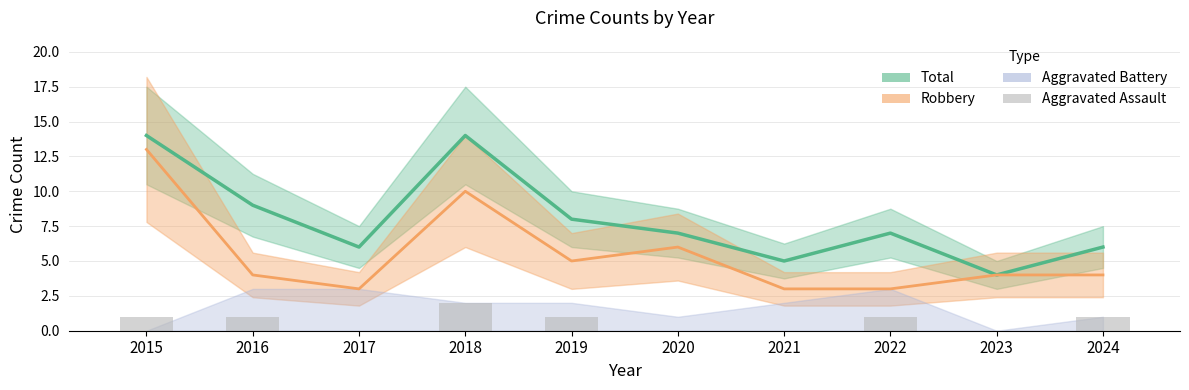

The Total series shows 4 at 2023. True or false?

True